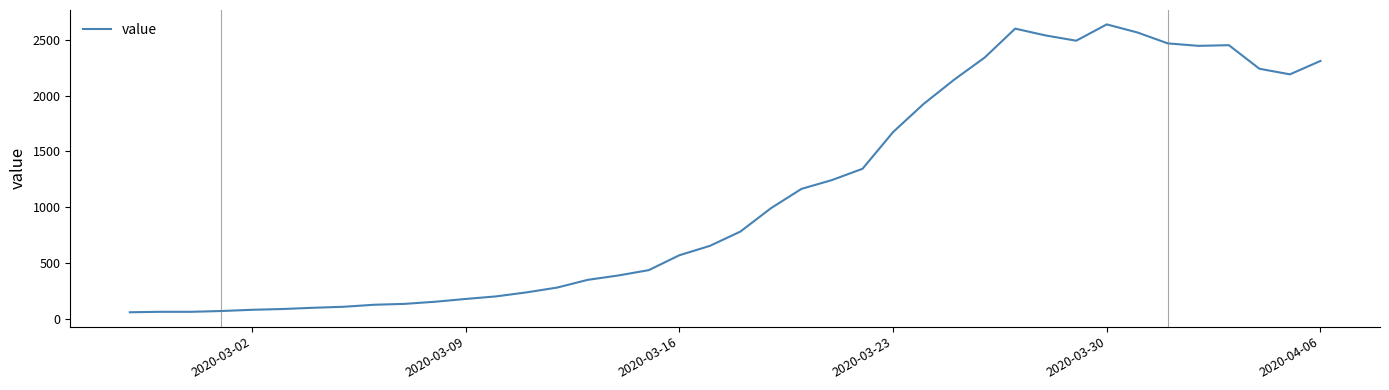

True or false: the data has more than 0 interior local peaks.

True